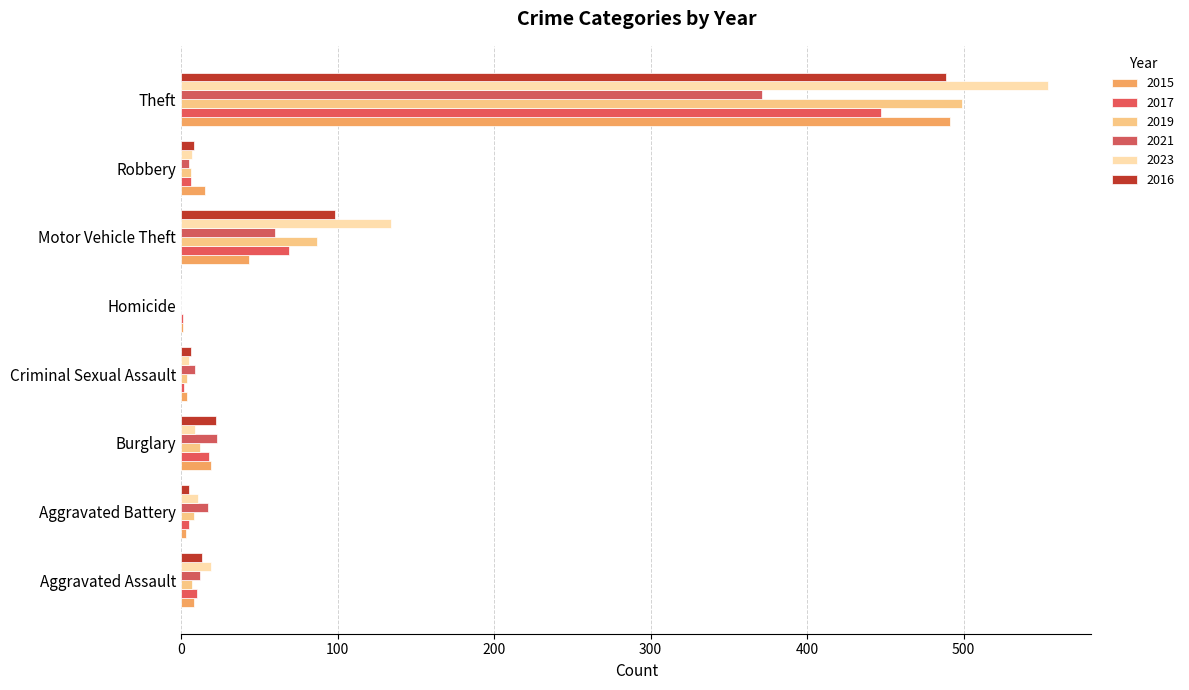

How many series are shown in this chart?

6